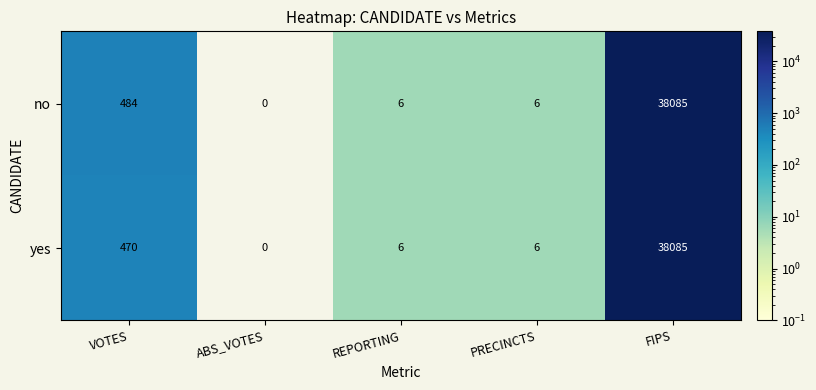

What is the difference between the highest and lowest values at VOTES?

14